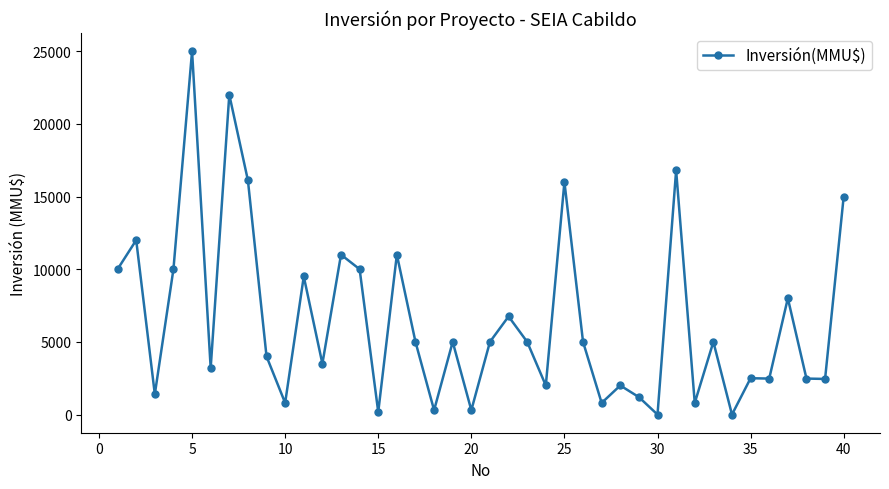

What is the sum of all values?

259534